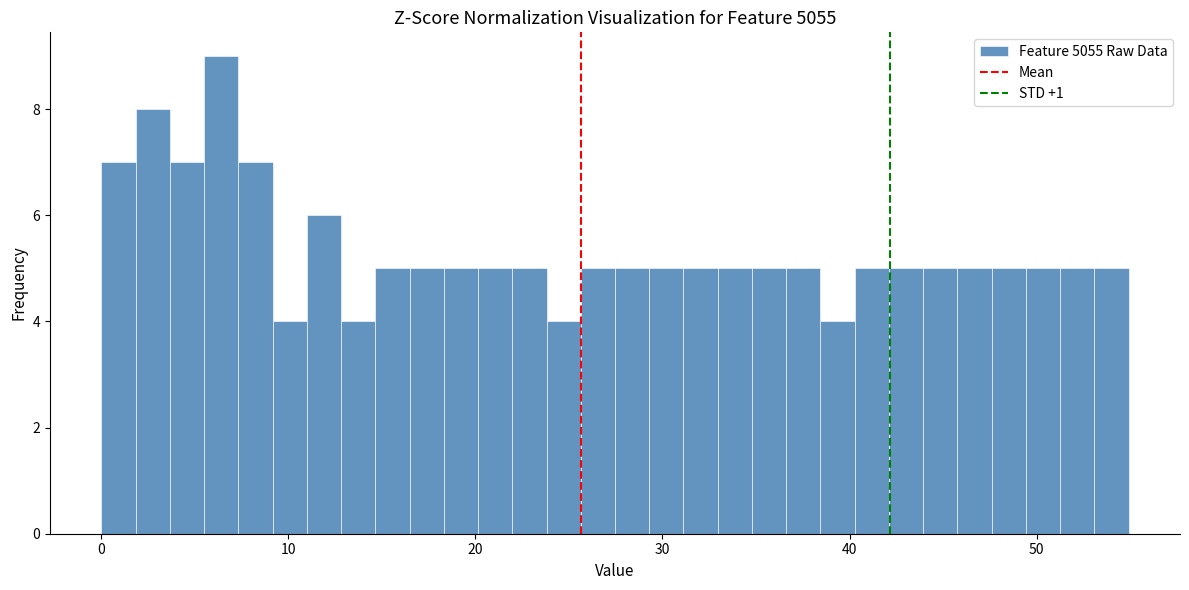

Read against the x-axis, roughly where is the centre of the tallest bar?

6